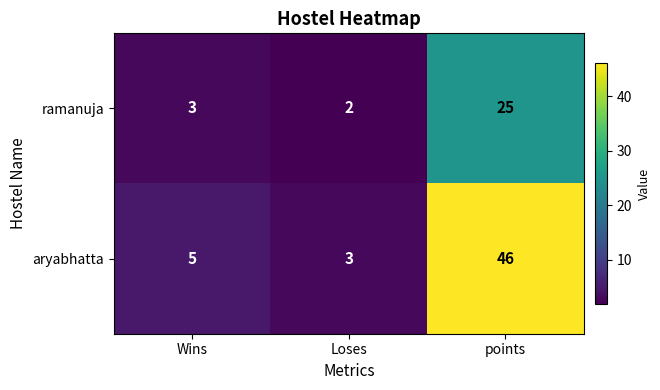

At which category does the chart reach its minimum across all series?

Loses